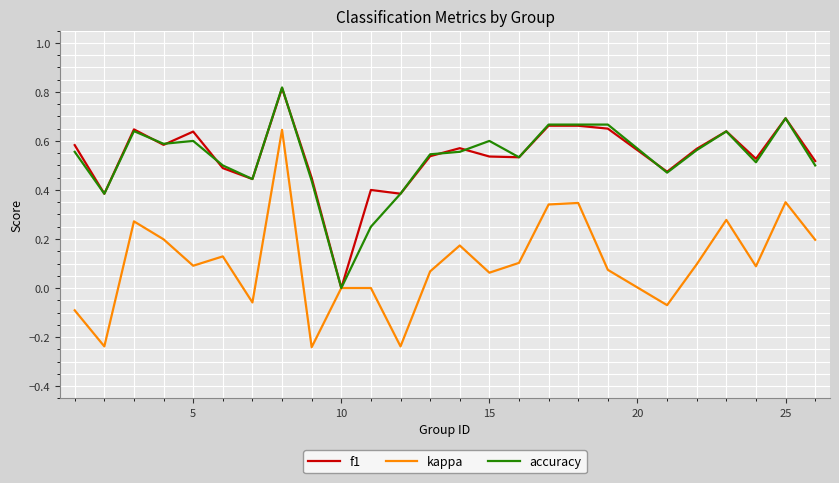

Which series has the widest spread of values?

kappa